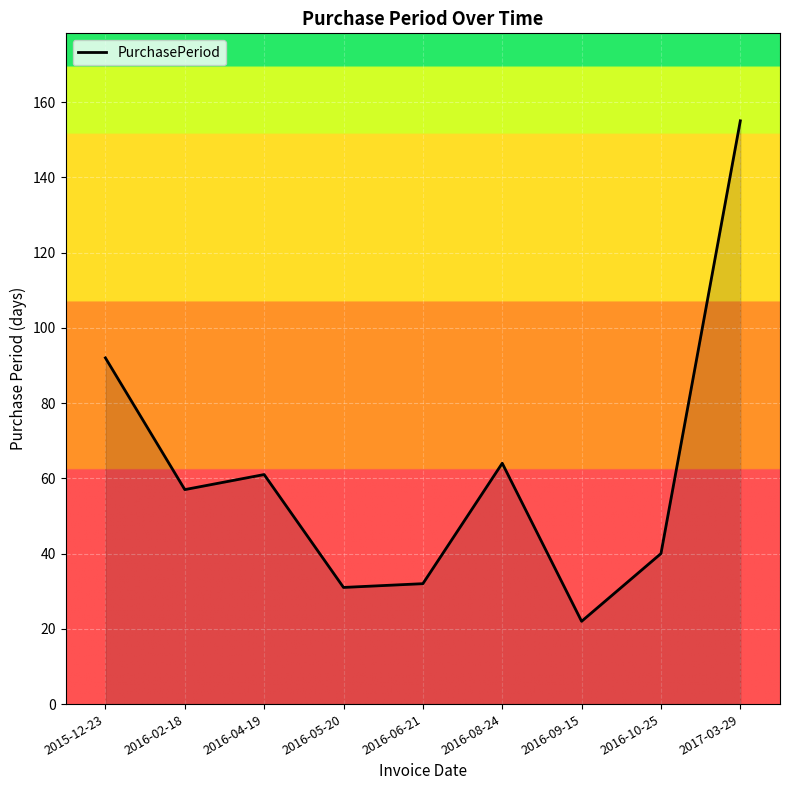

At which label does the data first exceed 57?

2015-12-23